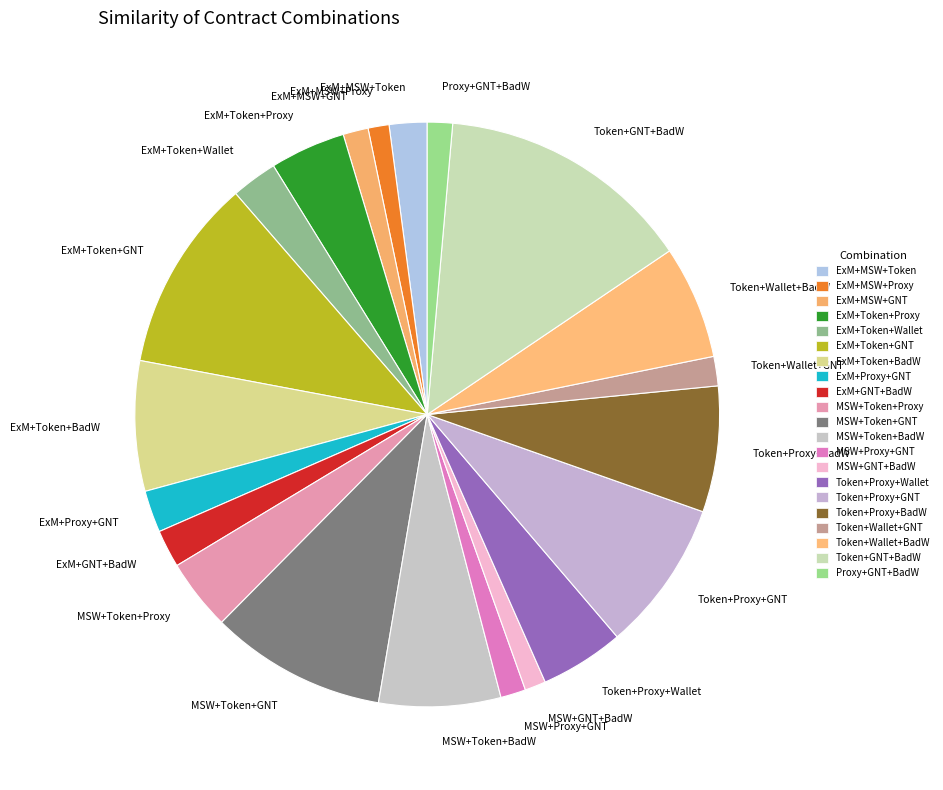

Between MSW+Token+GNT and ExM+Token+GNT, which is larger?

ExM+Token+GNT